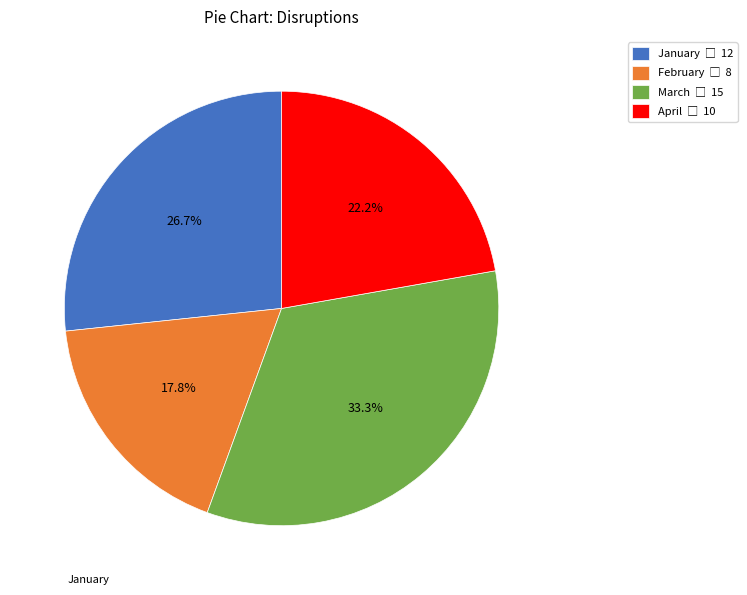

Which has a higher value, April or January?

January